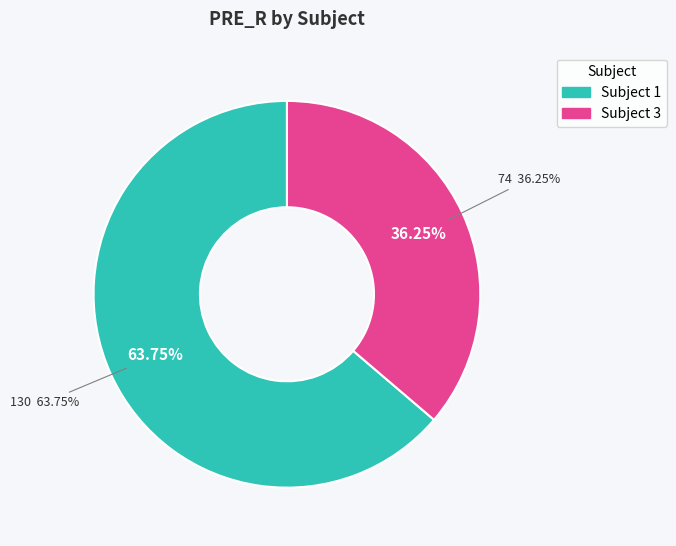

Rank the categories by value from highest to lowest.

1, 3